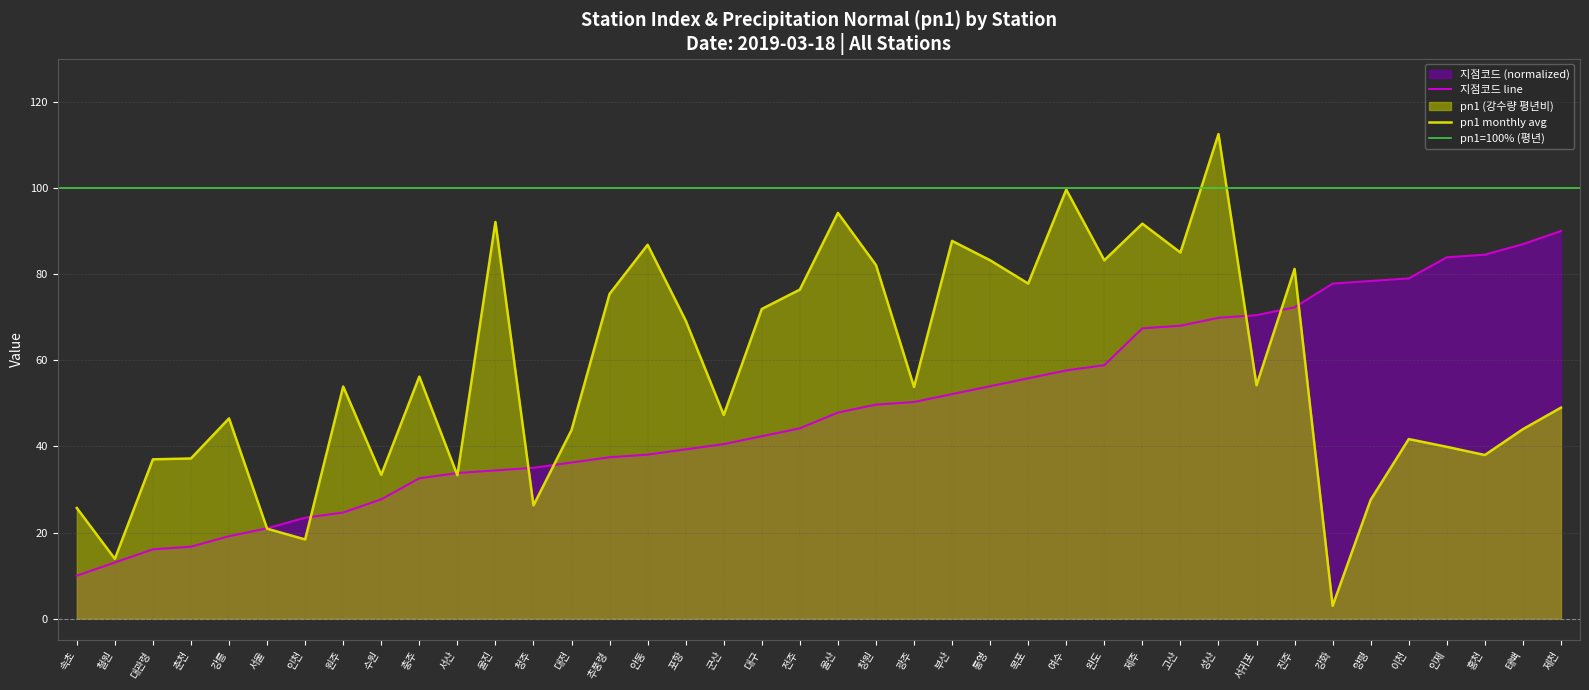

What is the difference between the 지점코드 values at 안동 and 인제?

45.8